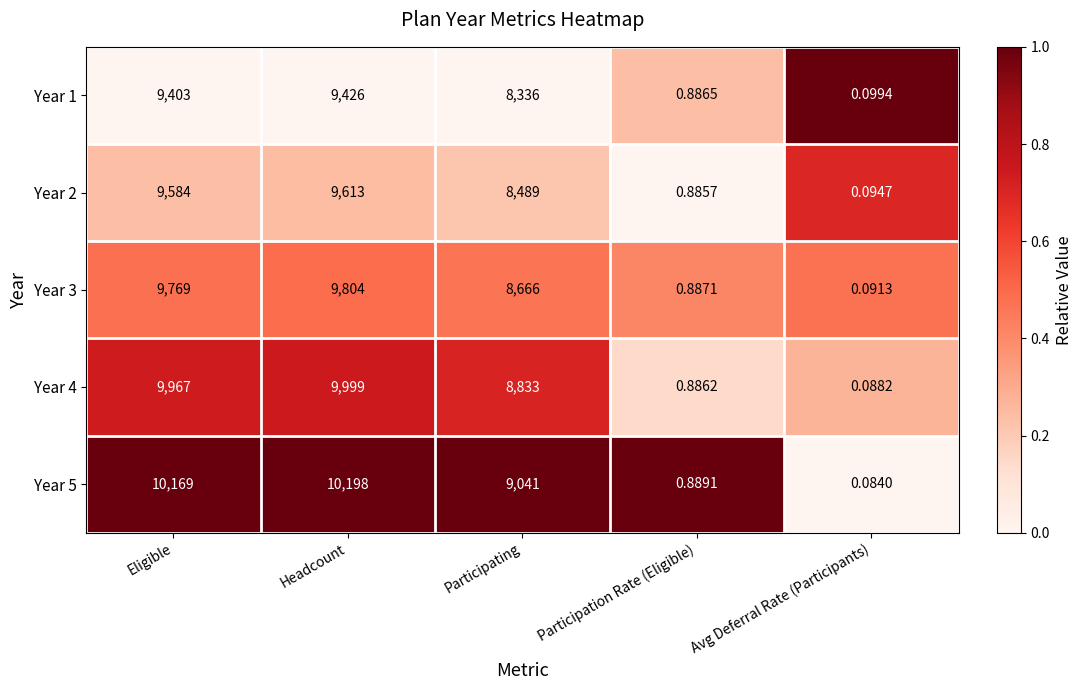

Which category has the lowest value in the Year 2 series?

Avg Deferral Rate (Participants)